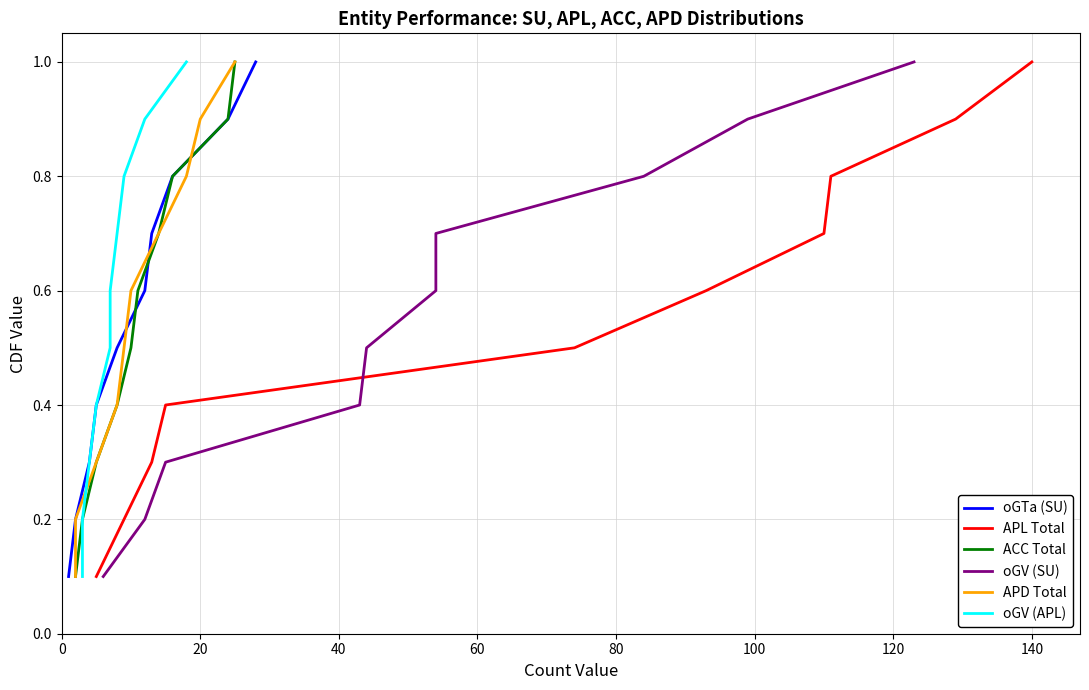

What is the sum of the oGV (APL) values at 140 and 100?

1.4